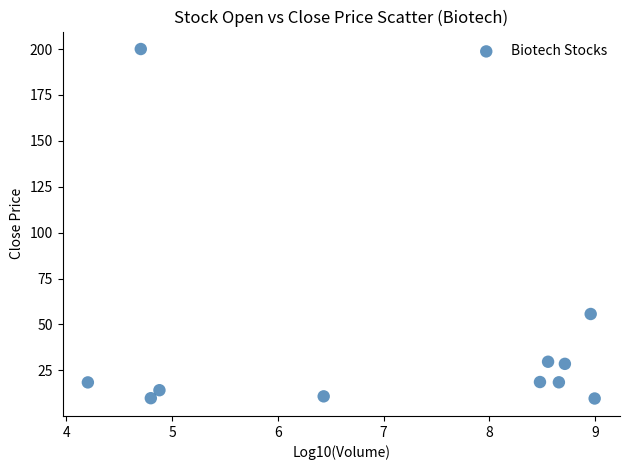

What is the range of X values (max minus min)?

4.8